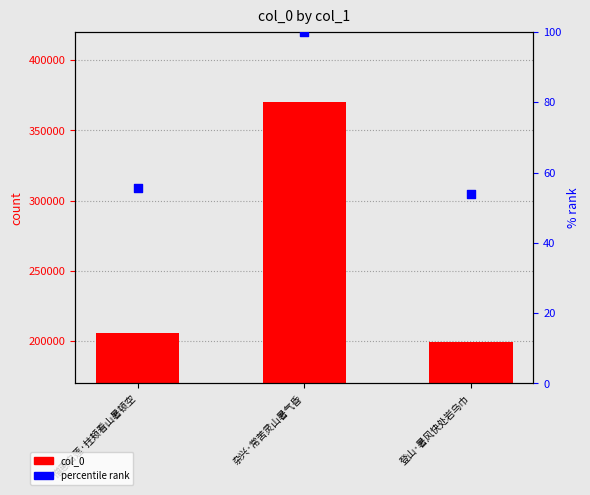

Which series reaches the maximum Y coordinate?

col_0